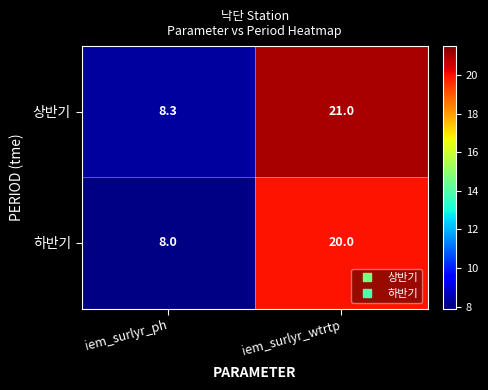

What is the total value across all series at iem_surlyr_ph?

16.3